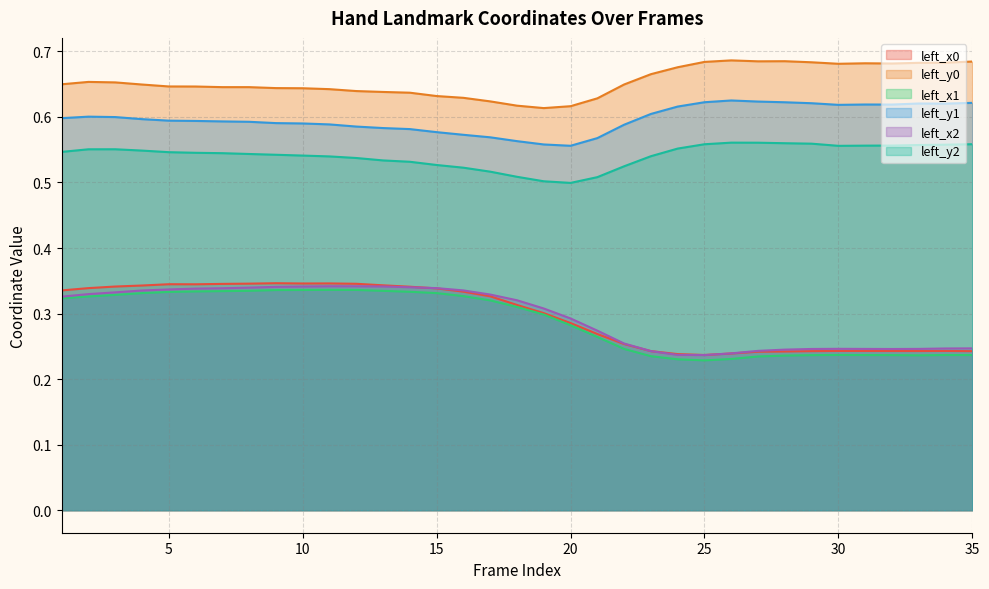

Rank the series at 25 from highest to lowest value.

left_y0, left_y1, left_y2, left_x0, left_x2, left_x1